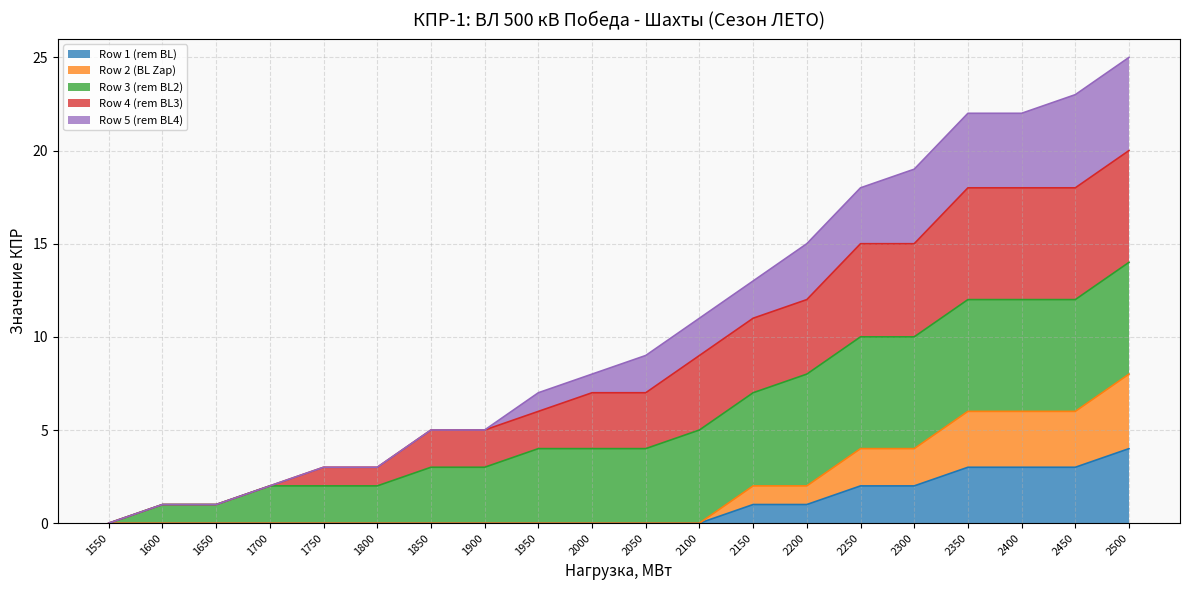

True or false: Row 2 (BL Zap) and Row 1 (rem BL) cross at least once.

False